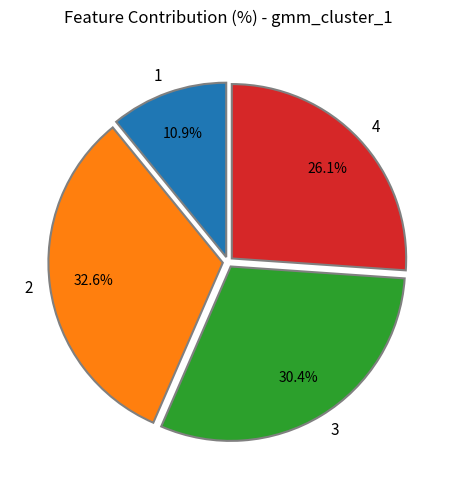

Is it true that 3 is 18% of the pie?

False